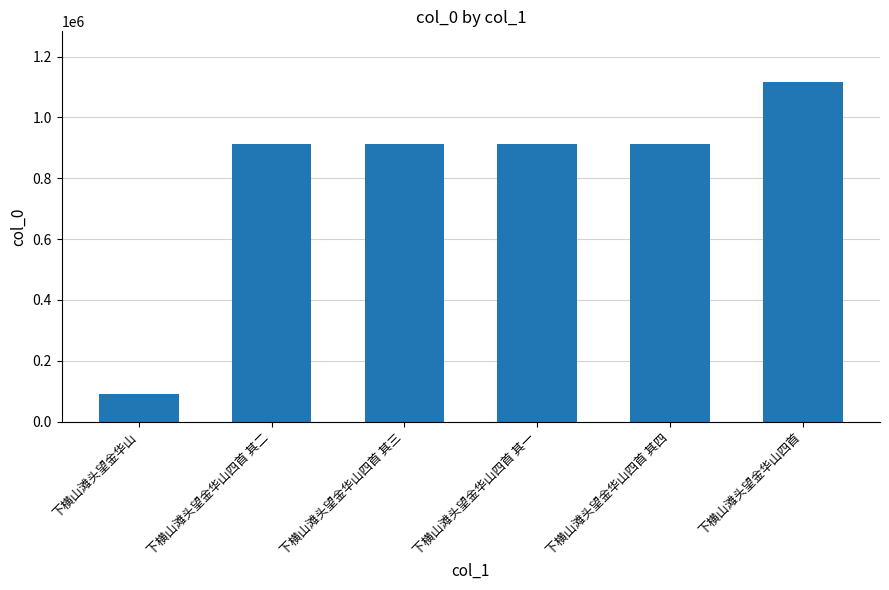

What is the change in value from 下横山滩头望金华山四首 其一 to 下横山滩头望金华山四首 其四?

-3